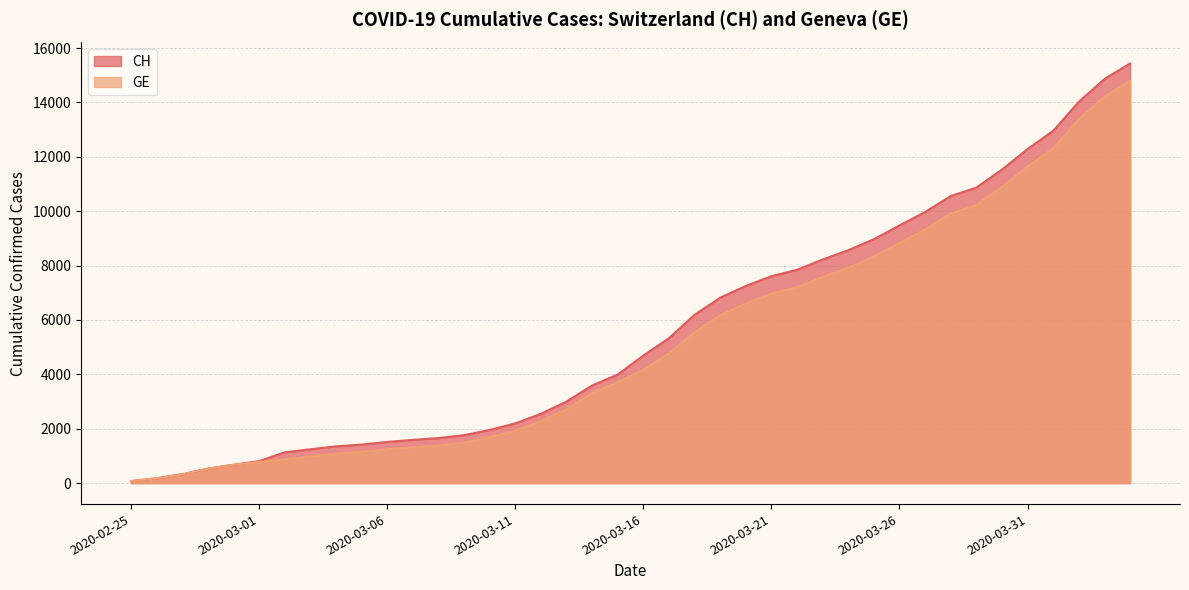

Rank the categories by GE value from lowest to highest.

2020-02-25, 2020-02-26, 2020-02-27, 2020-02-28, 2020-02-29, 2020-03-01, 2020-03-02, 2020-03-03, 2020-03-04, 2020-03-05, 2020-03-06, 2020-03-07, 2020-03-08, 2020-03-09, 2020-03-10, 2020-03-11, 2020-03-12, 2020-03-13, 2020-03-14, 2020-03-15, 2020-03-16, 2020-03-17, 2020-03-18, 2020-03-19, 2020-03-20, 2020-03-21, 2020-03-22, 2020-03-23, 2020-03-24, 2020-03-25, 2020-03-26, 2020-03-27, 2020-03-28, 2020-03-29, 2020-03-30, 2020-03-31, 2020-04-01, 2020-04-02, 2020-04-03, 2020-04-04